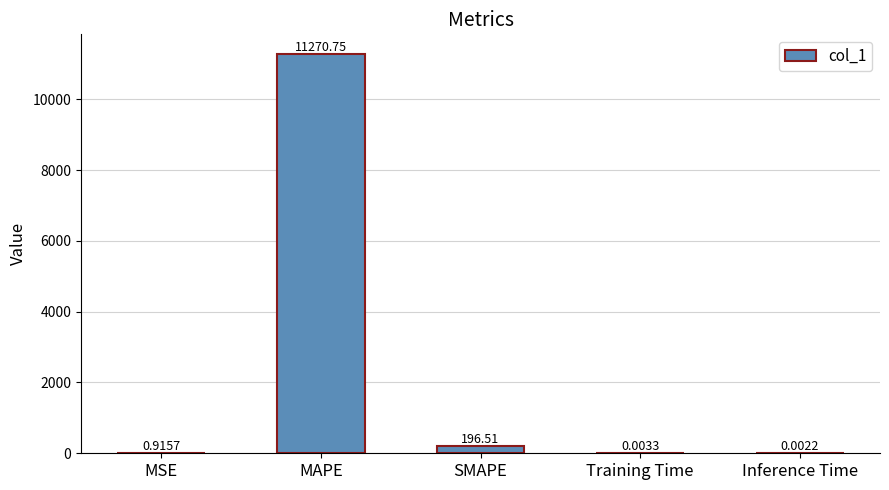

What is the change in value from MSE to MAPE?

+11269.8